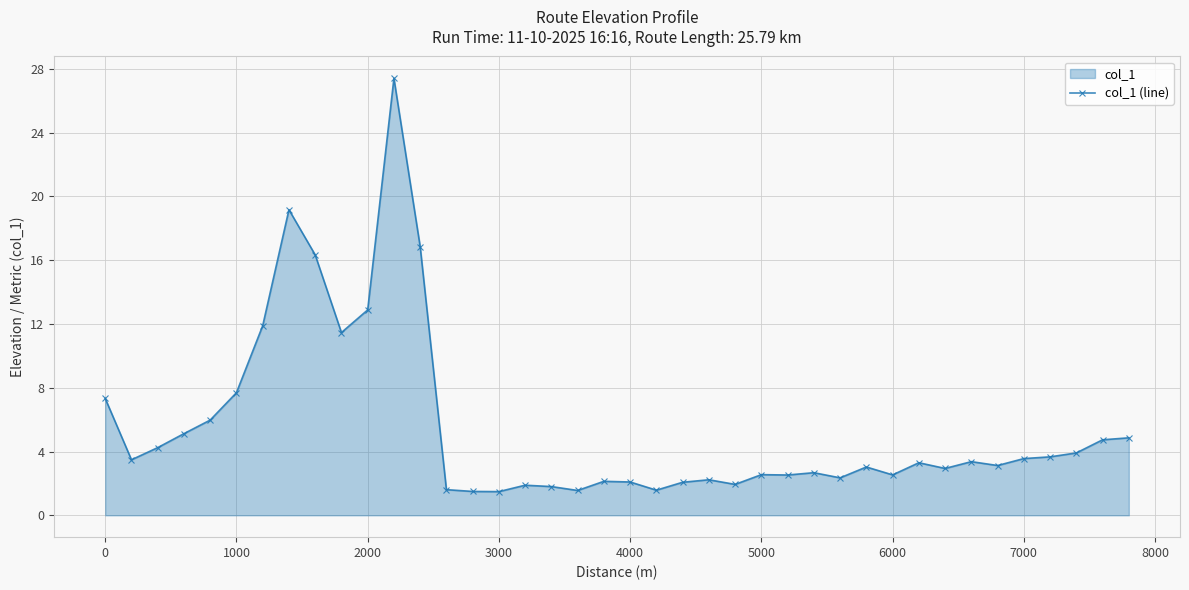

Approximately how many times larger is the value at 5000 compared to 1000?

0.3